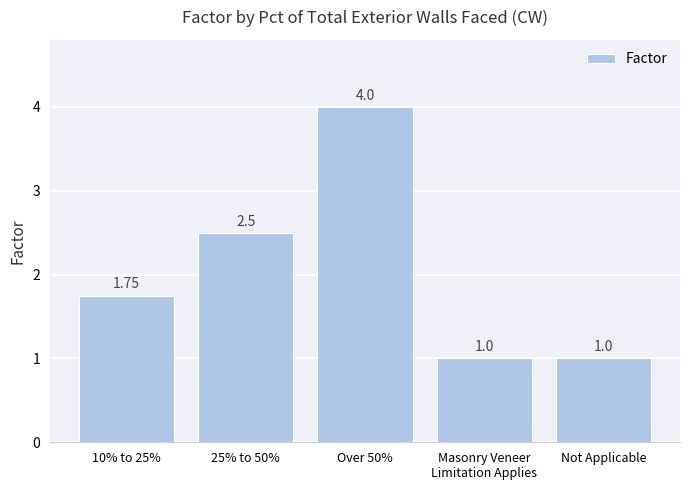

What is the sum of the values at Over 50% and Not Applicable?

5.0